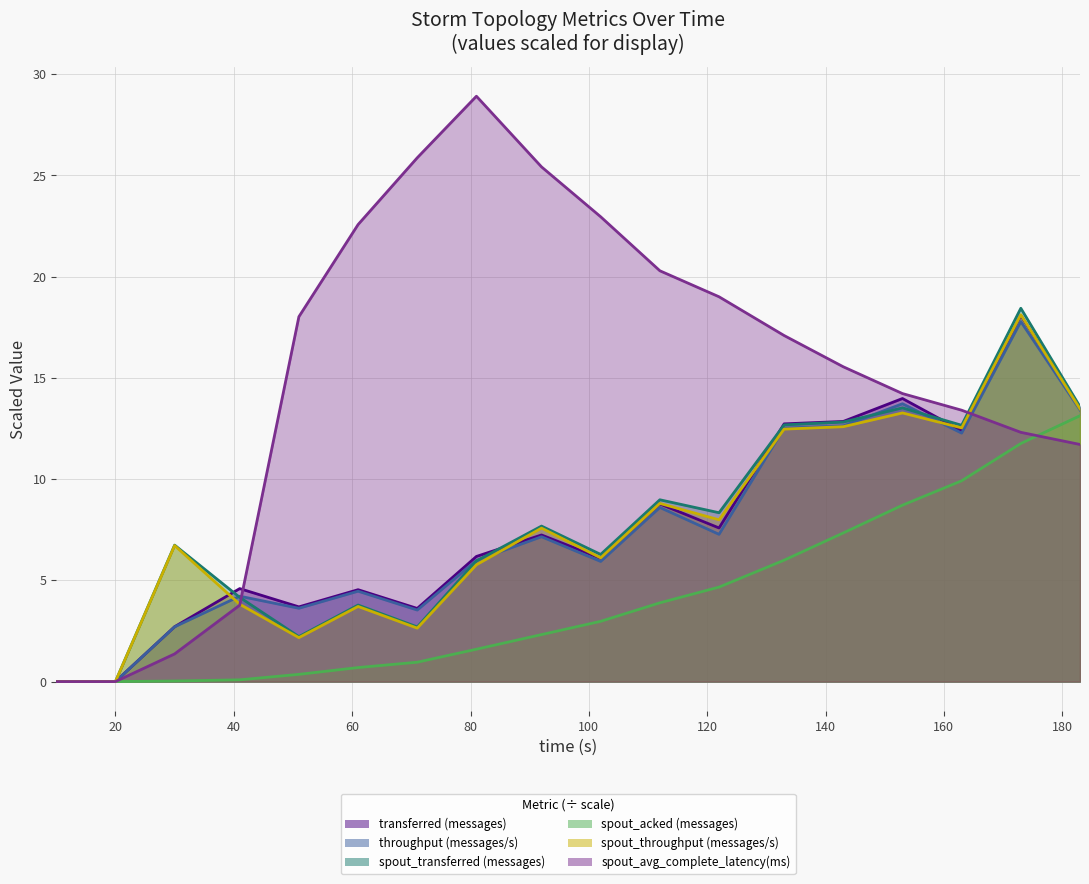

What are all the series names shown in the legend?

transferred (messages), throughput (messages/s), spout_transferred (messages), spout_acked (messages), spout_throughput (messages/s), spout_avg_complete_latency(ms)